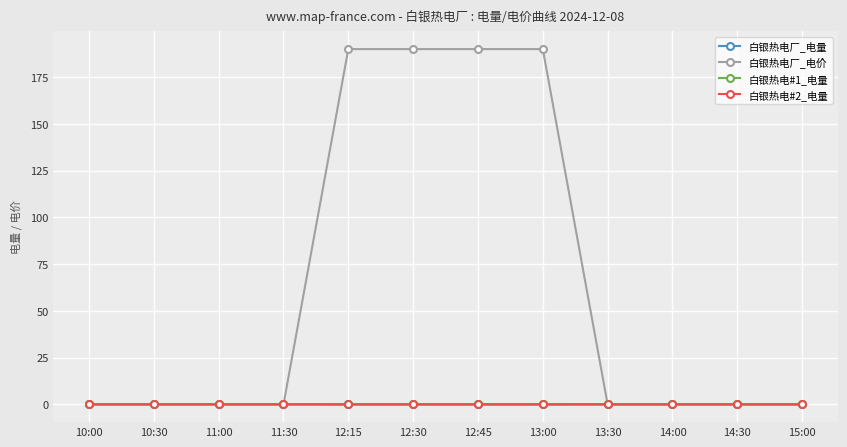

True or false: 白银热电#1_电量 has a value of -0.0 at 12:15.

False